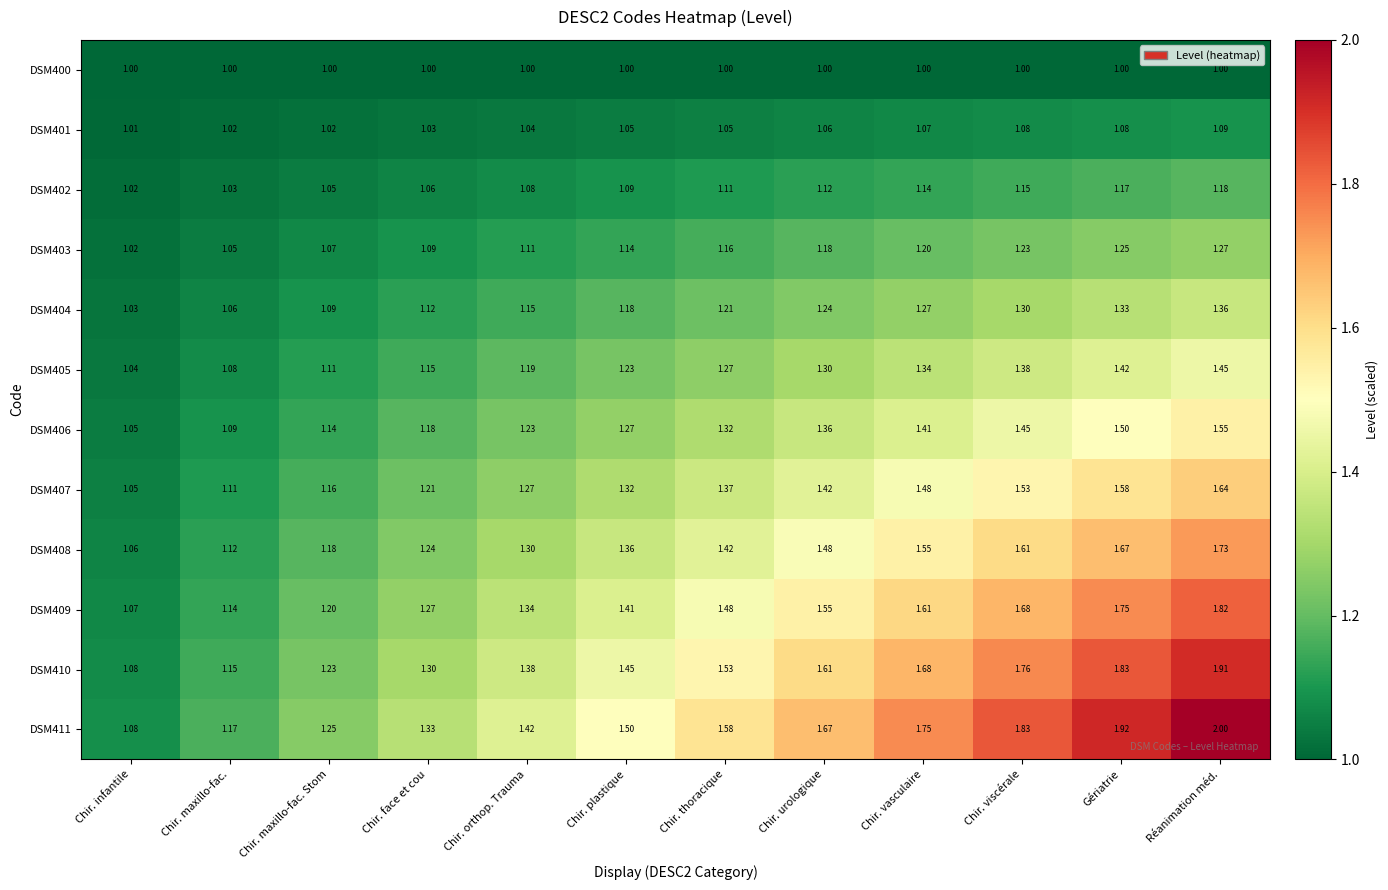

What is the total value across all series at Chir. urologique?

16.0